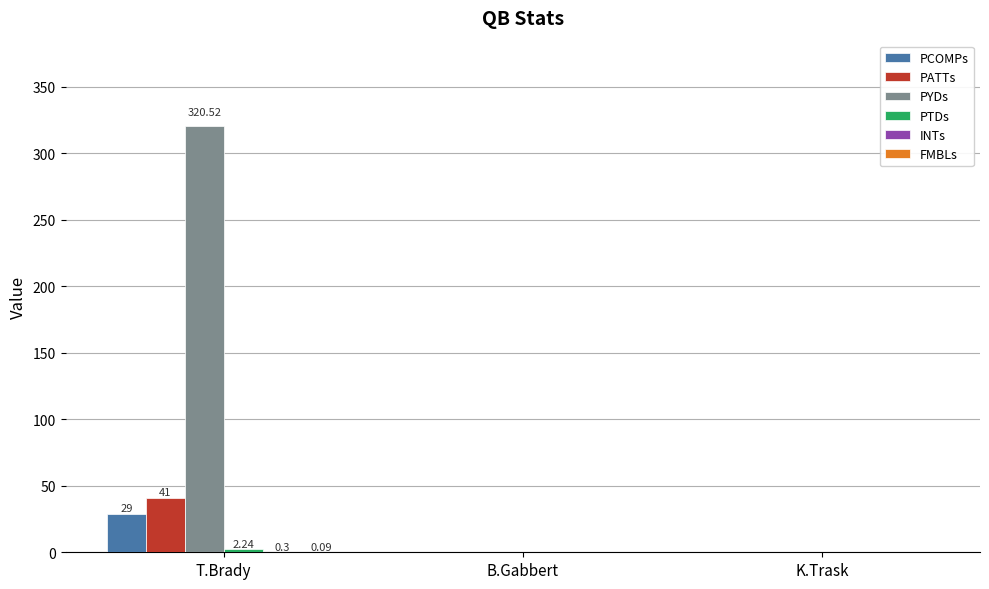

Which series changed the most between T.Brady and K.Trask?

PYDs